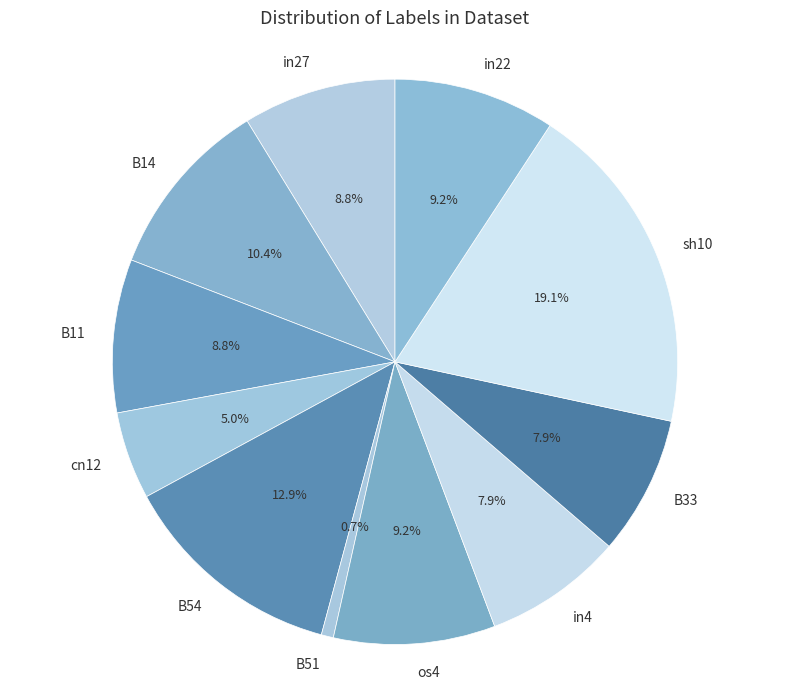

Is there a majority slice in this chart?

No